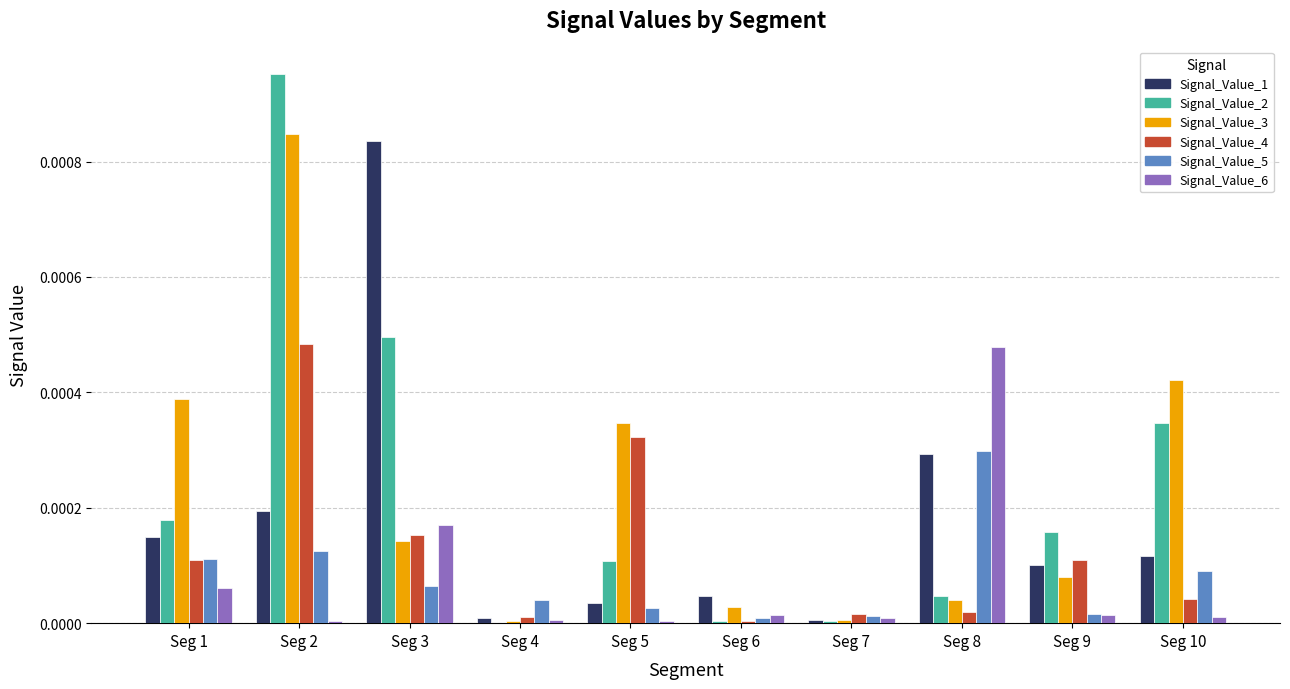

At which category is the sum across all series the highest?

Seg 2